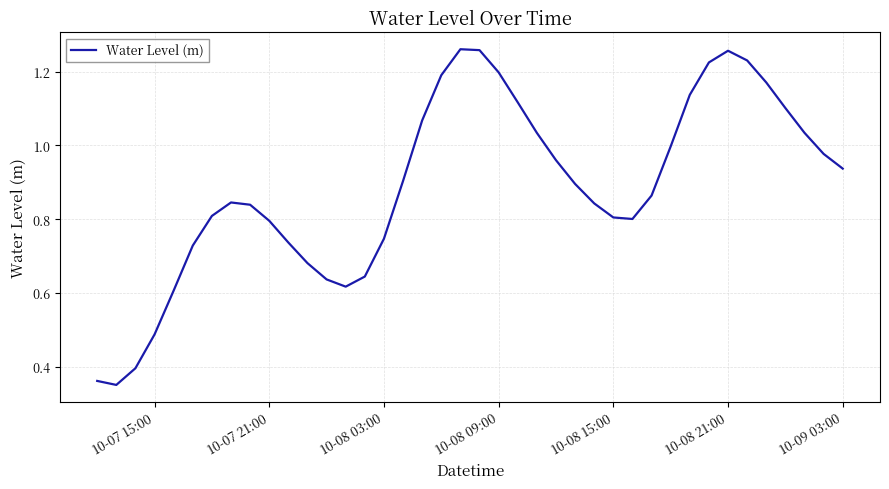

How many lines are shown in the chart?

1